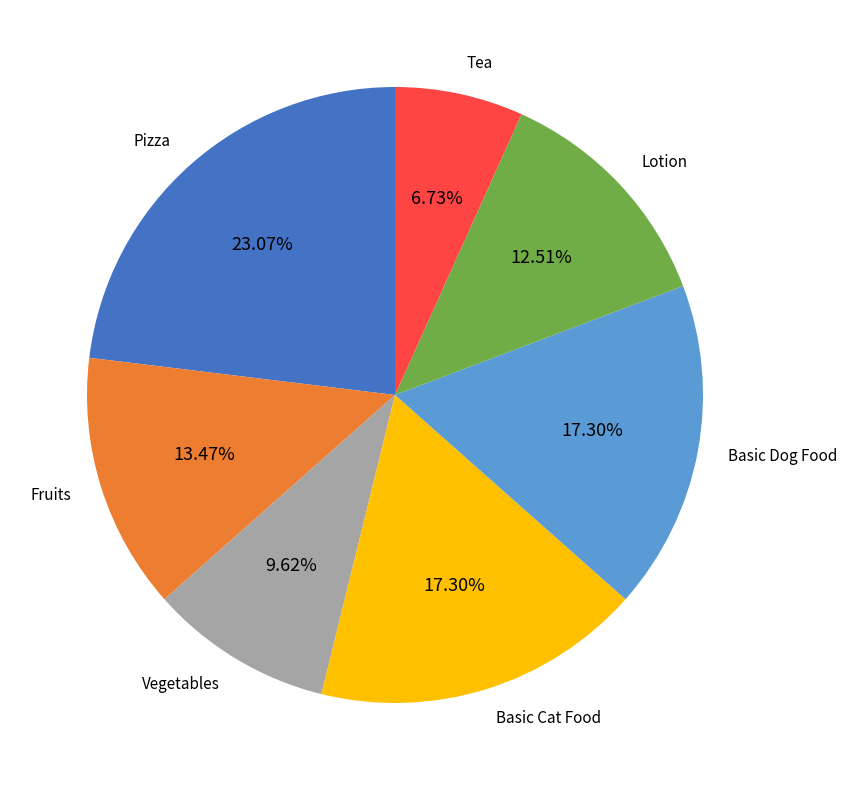

Is there any slice that represents more than half of the pie?

No